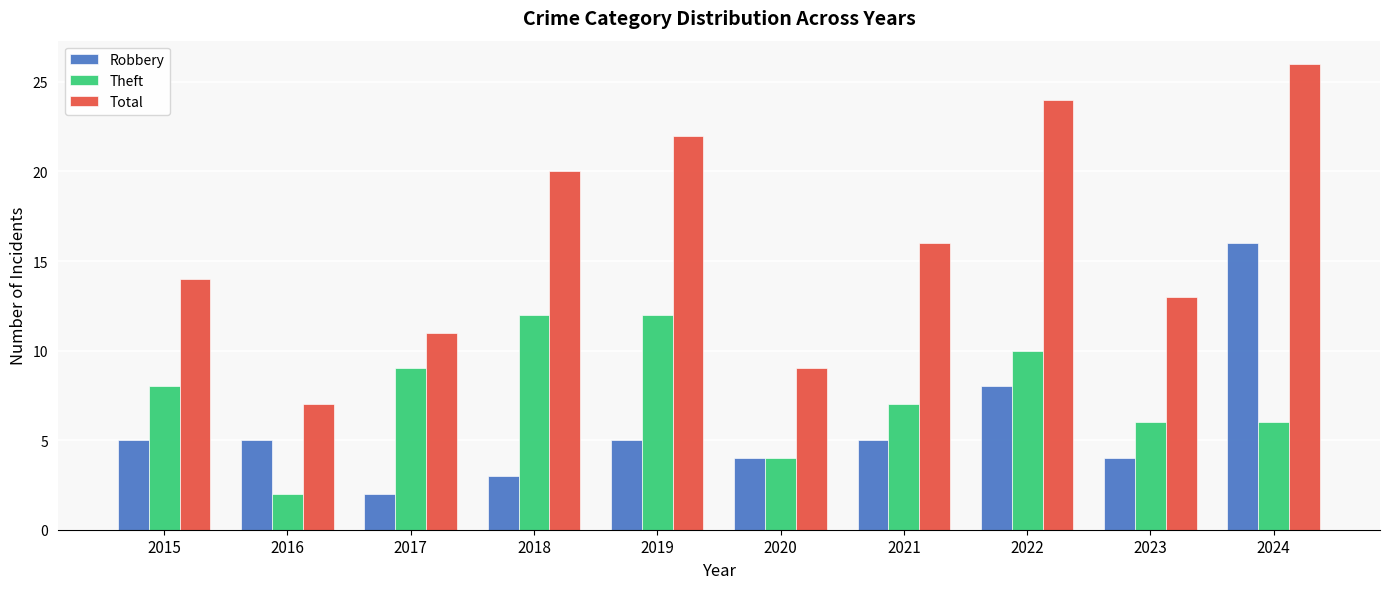

At how many categories does at least one series exceed 25?

1